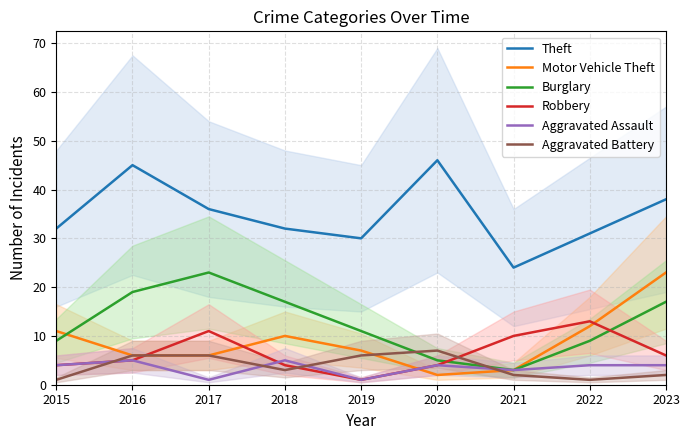

Is it true that Burglary equals 9 at 2020?

False